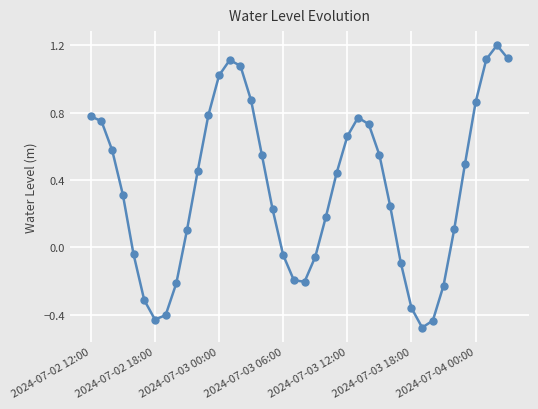

What is the greatest value displayed?

1.2